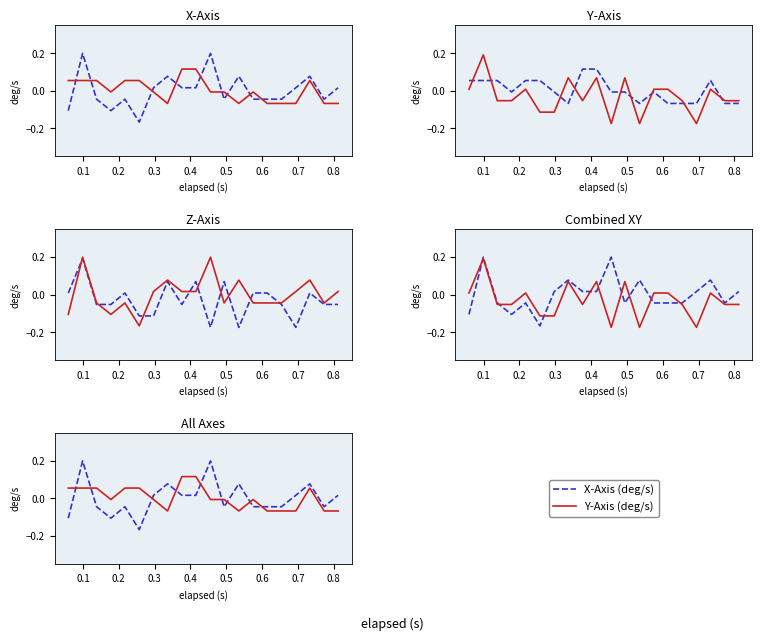

At which category is the sum across all series the highest?

0.1